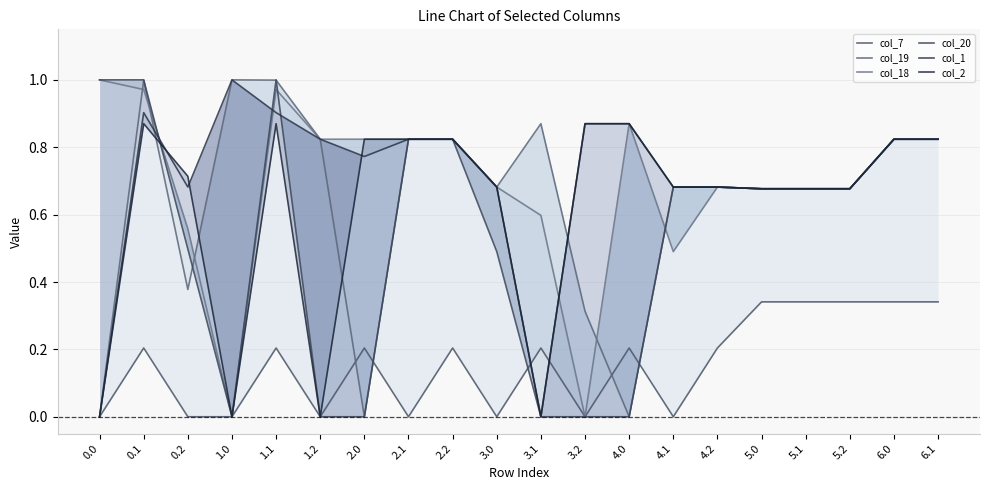

Rank the series by their maximum value, from lowest to highest.

col_7, col_2, col_19, col_18, col_20, col_1